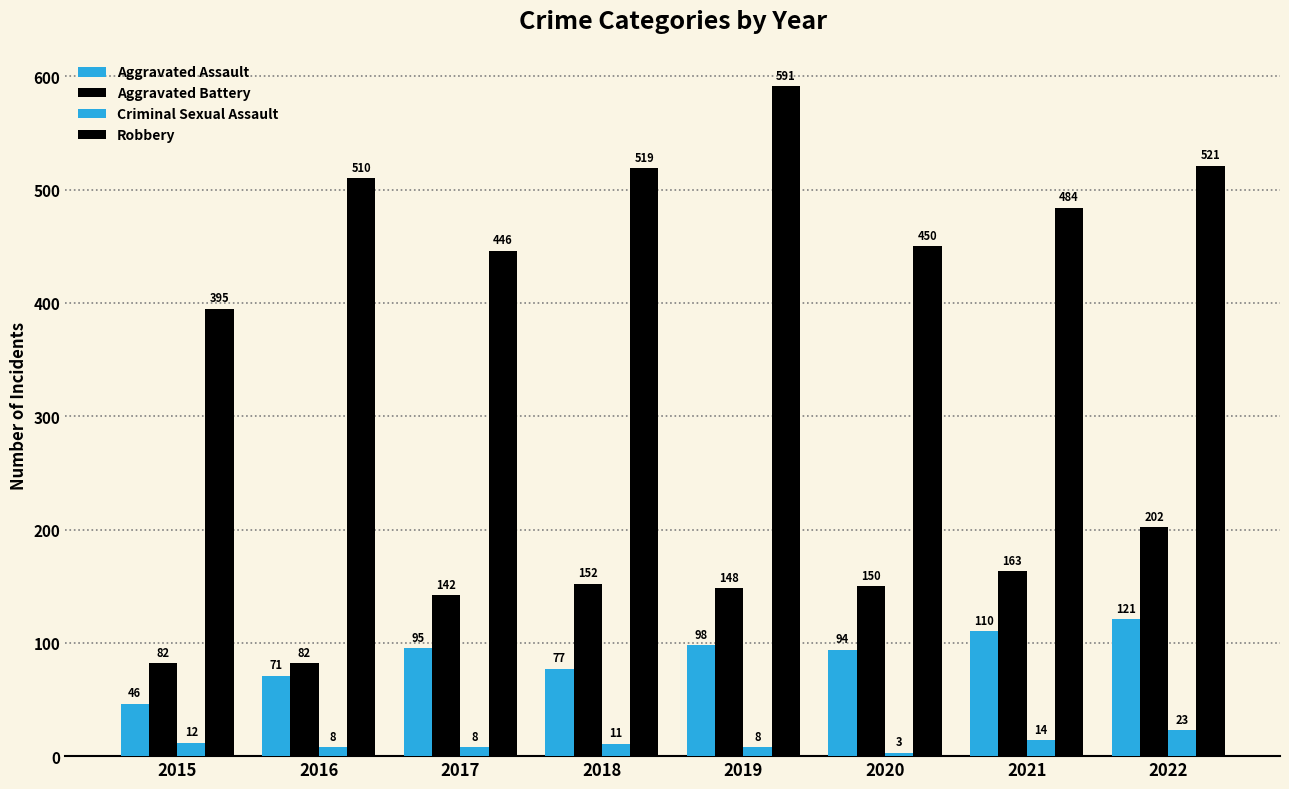

The Aggravated Battery series shows 82 at 2015. True or false?

True